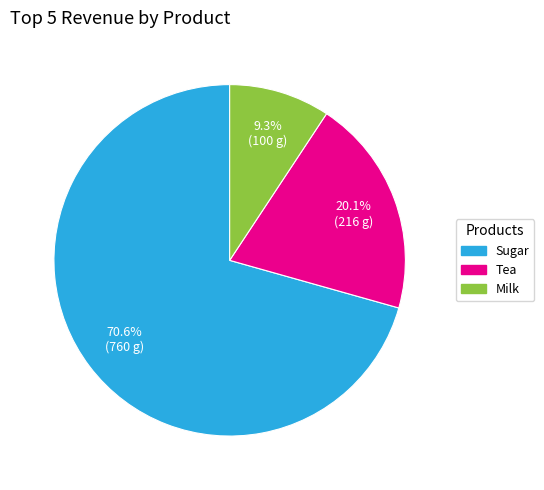

What percentage is the Tea slice, to the nearest percent?

20%